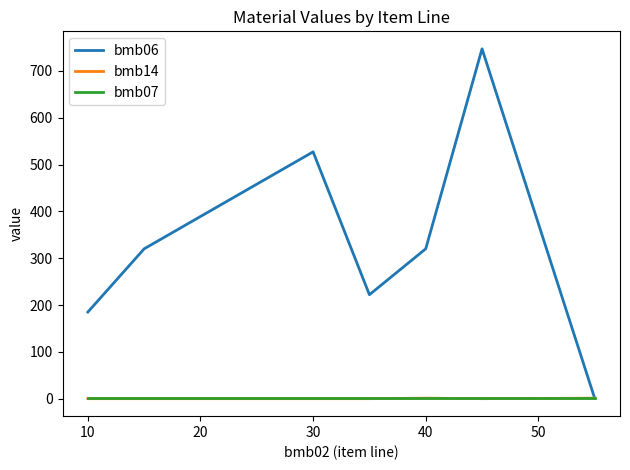

Which series has the largest total across all categories?

bmb06